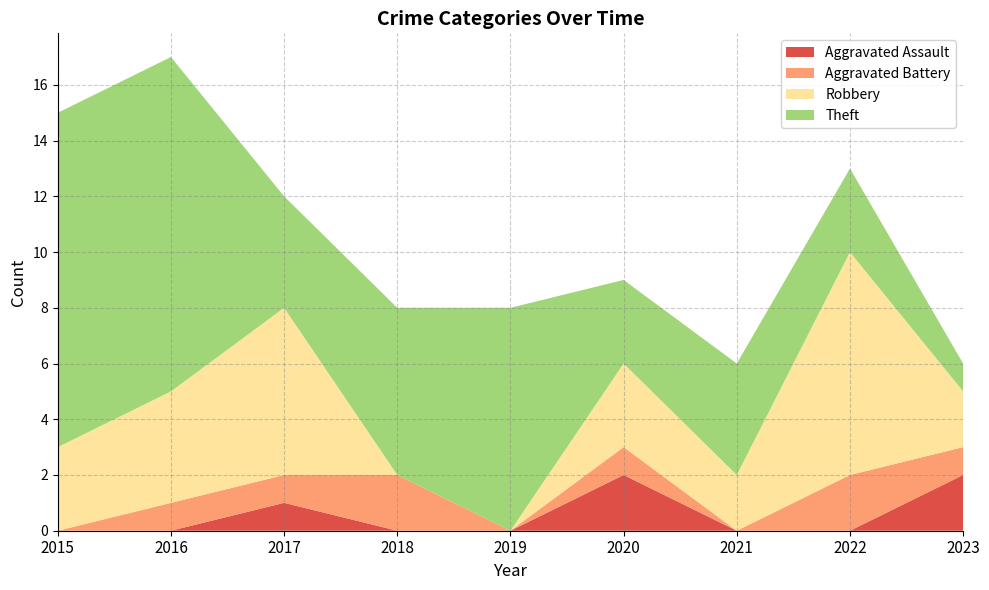

Reading right to left, what are all the values shown in this chart?

Aggravated Assault: 2	0	0	2	0	0	1	0	0
Aggravated Battery: 1	2	0	1	0	2	1	1	0
Robbery: 2	8	2	3	0	0	6	4	3
Theft: 1	3	4	3	8	6	4	12	12